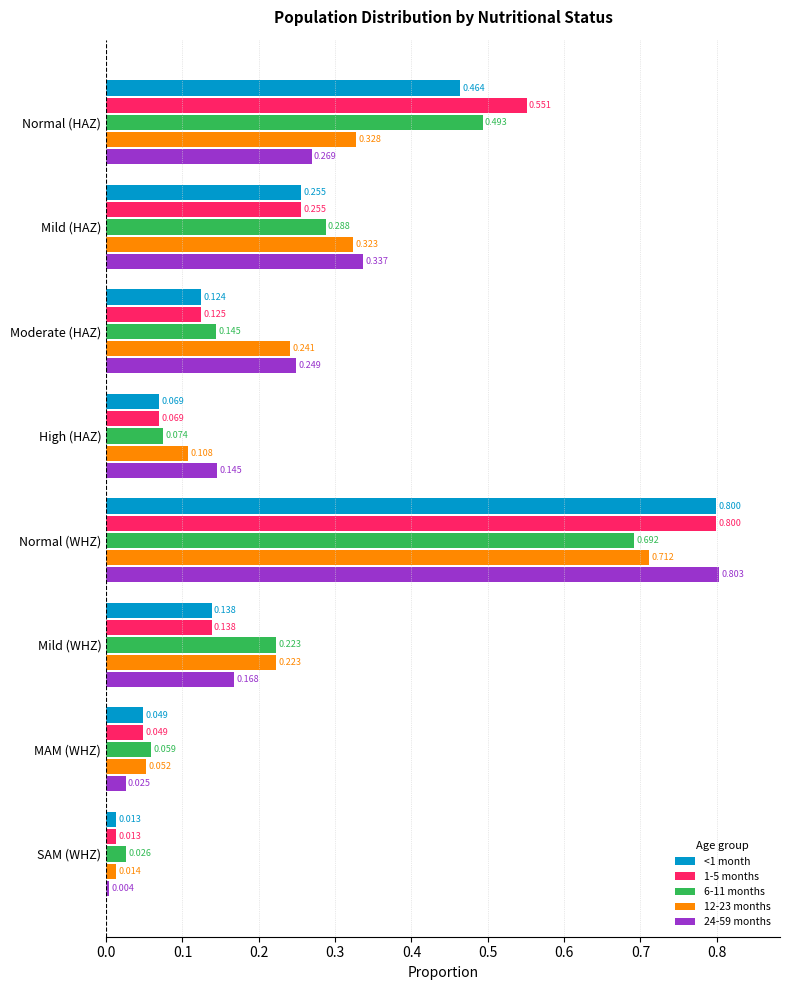

Which category has the highest value in the 1-5 months series?

Normal (WHZ)